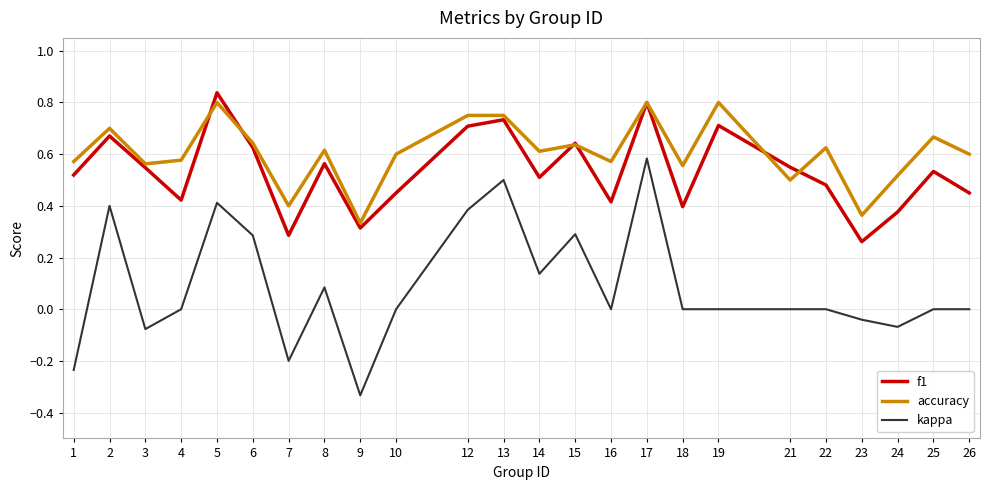

Does the chart display data point markers on the line(s)?

No